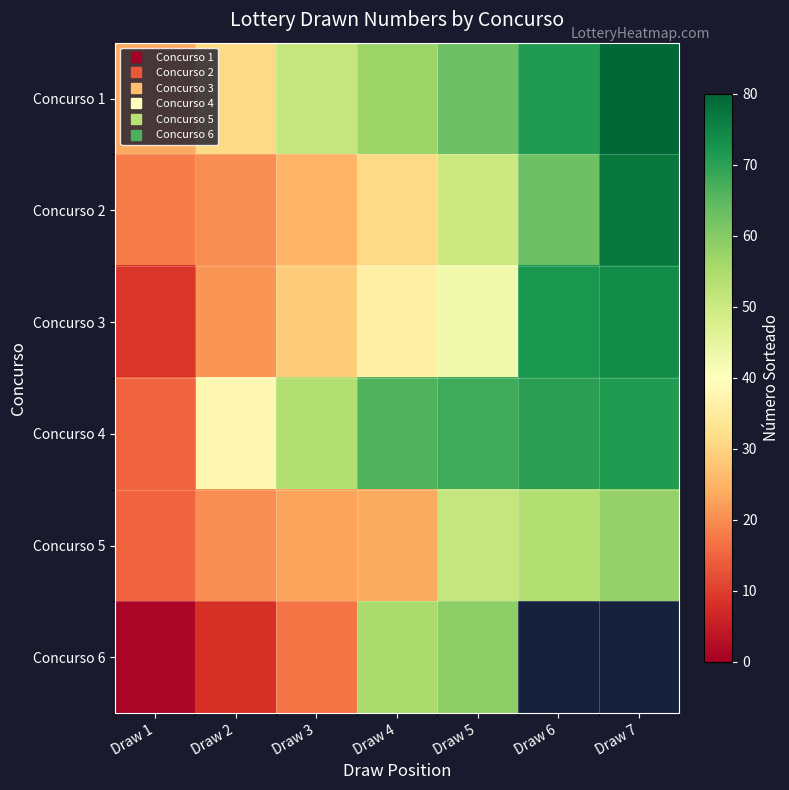

What is the difference between the maximum and minimum values in the Concurso 2 series?

59.0